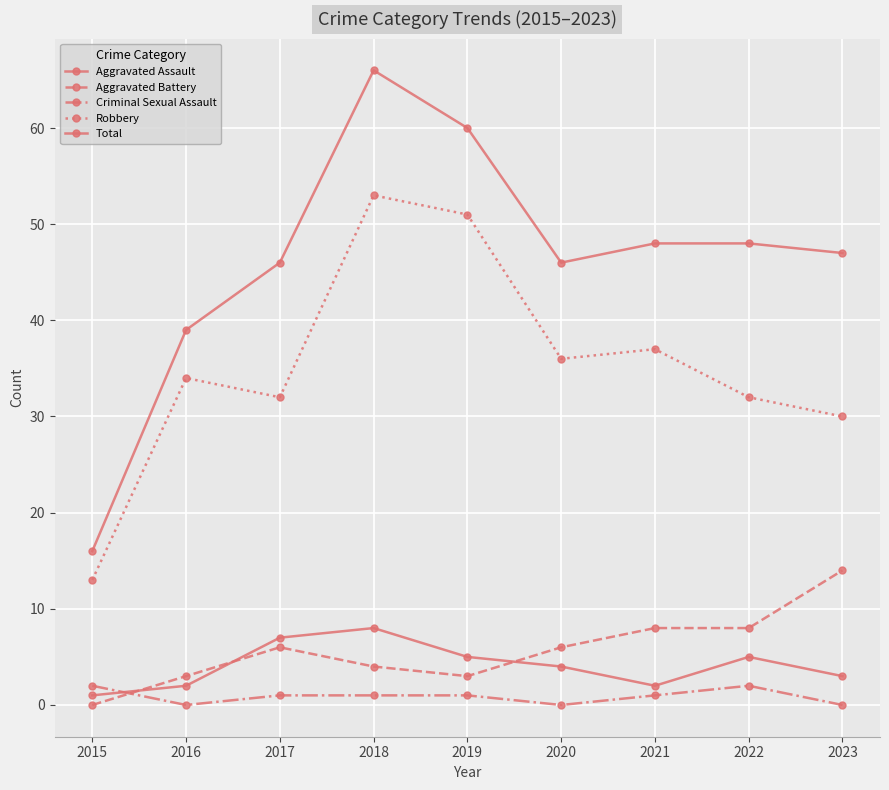

Which has a higher value, 2019 or 2015?

2019